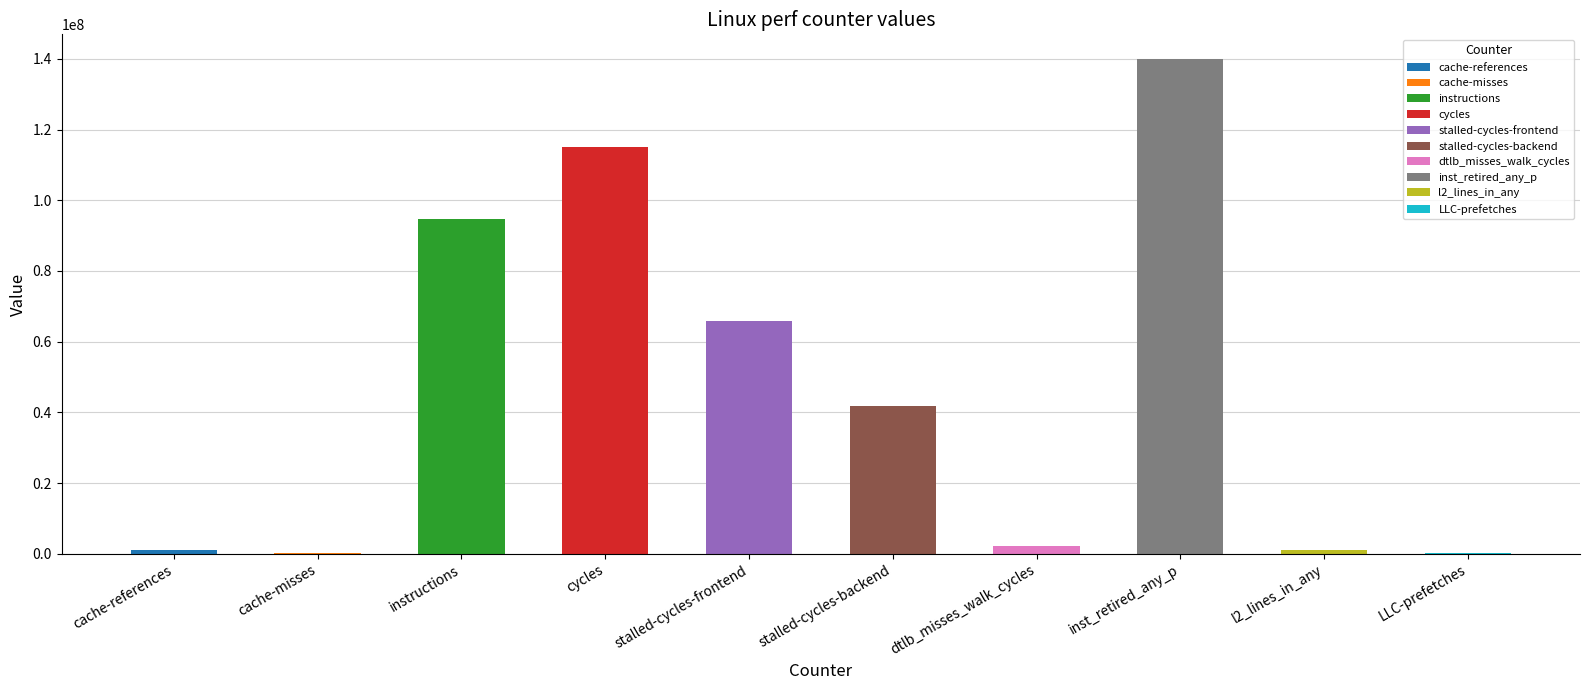

What is the sum of the values at stalled-cycles-frontend and instructions?

160620696